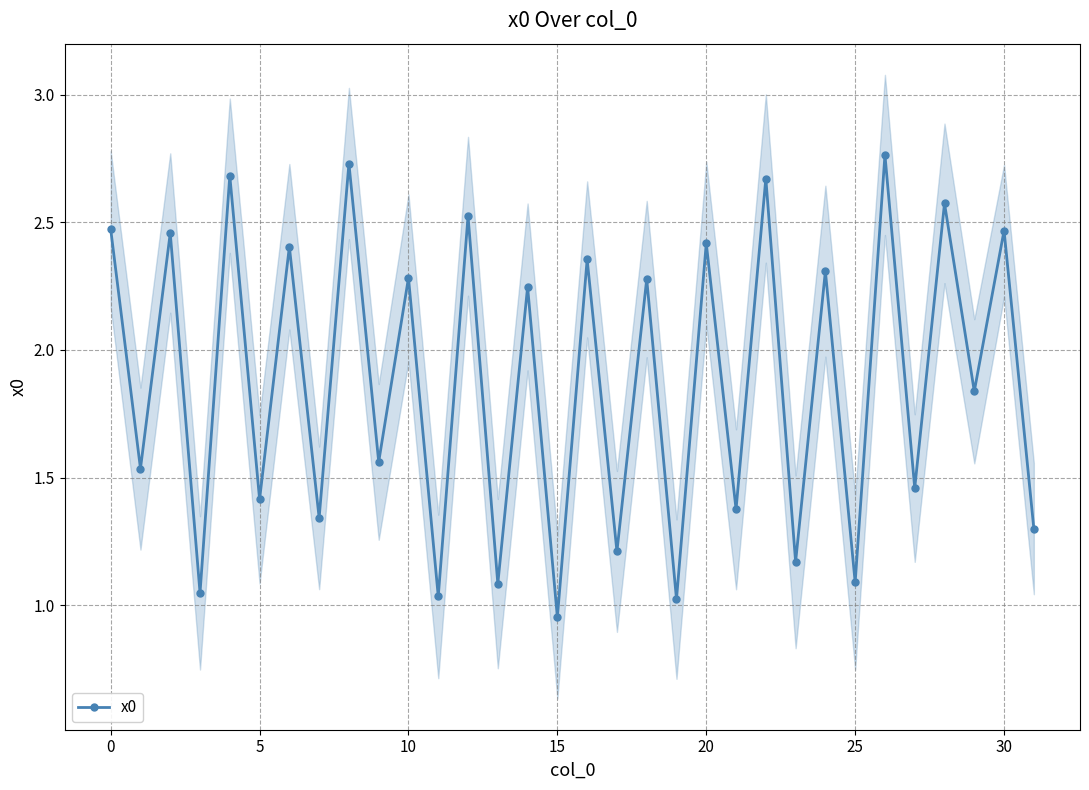

In x0, how many points are higher than both neighbors (excluding endpoints)?

15